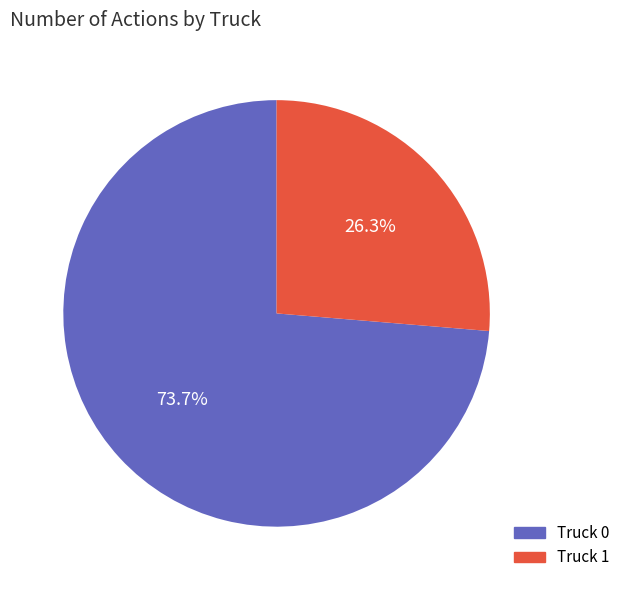

Count the number of slices in the pie.

2